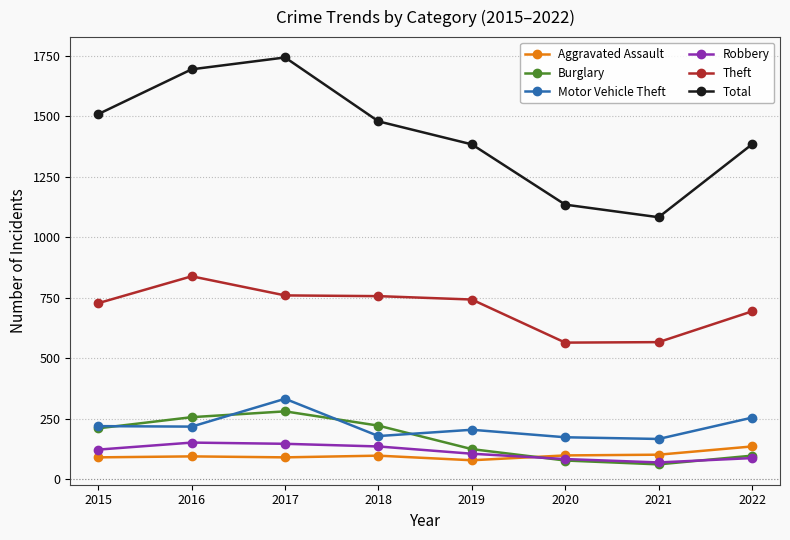

What is the value of the Robbery point at the 1st from the left?

122